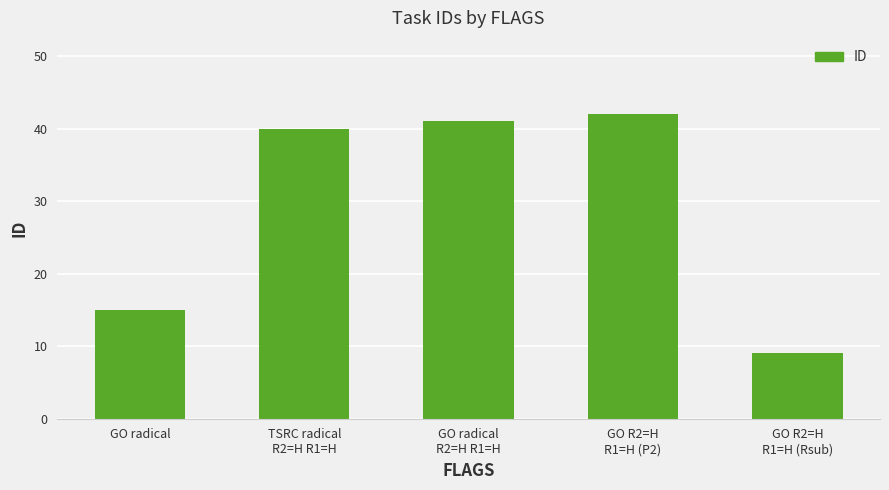

What is the change in value from GO radical to TSRC radical
R2=H R1=H?

+25